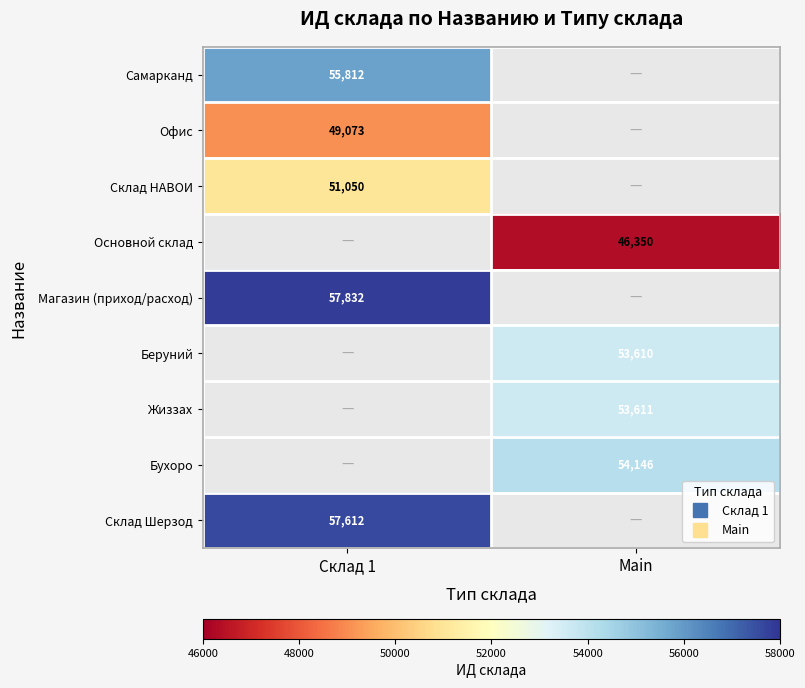

The Склад НАВОИ series shows 71141.6 at Склад 1. True or false?

False